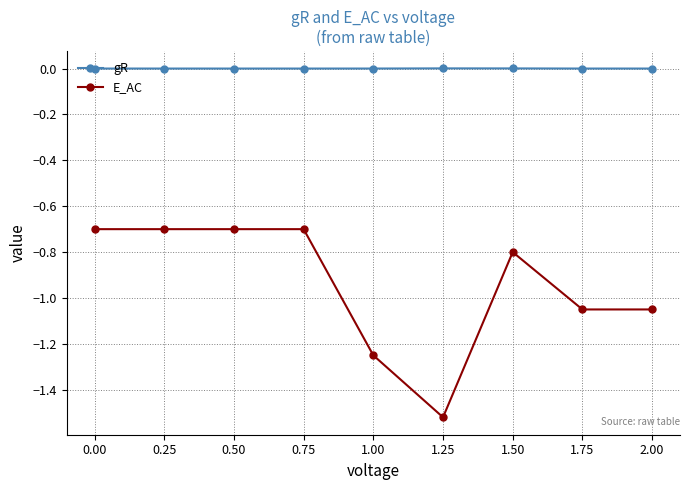

Which series has the largest range (max minus min)?

E_AC